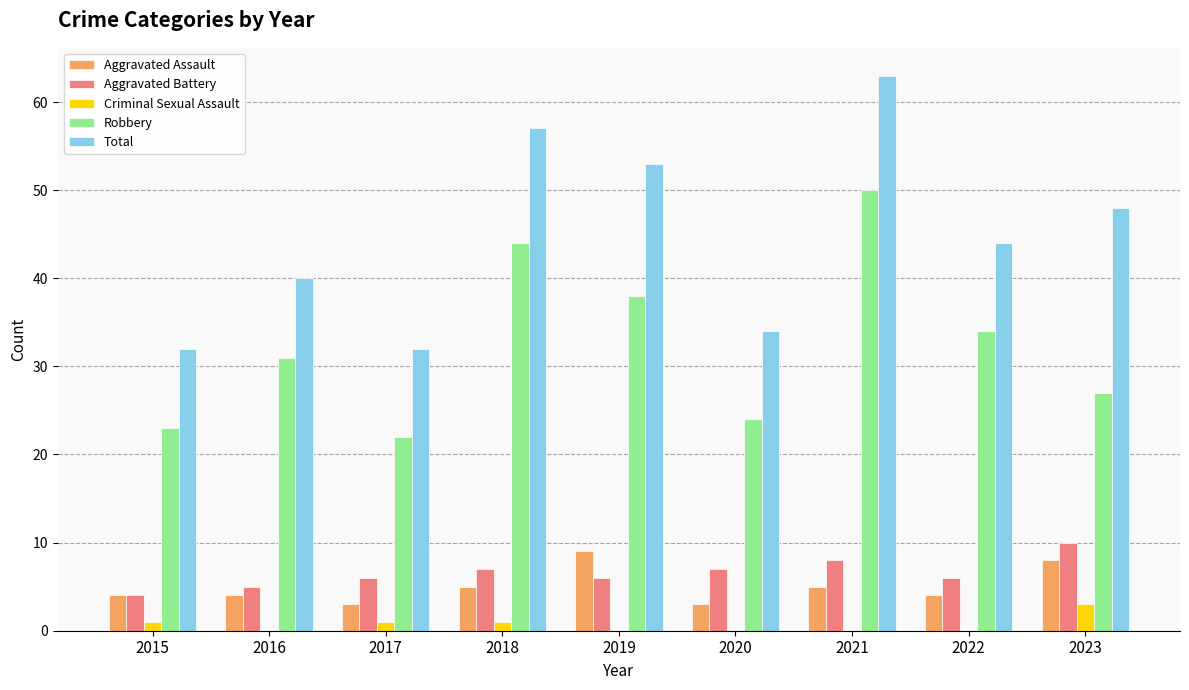

Between 2015 and 2022, which series saw the biggest shift?

Total